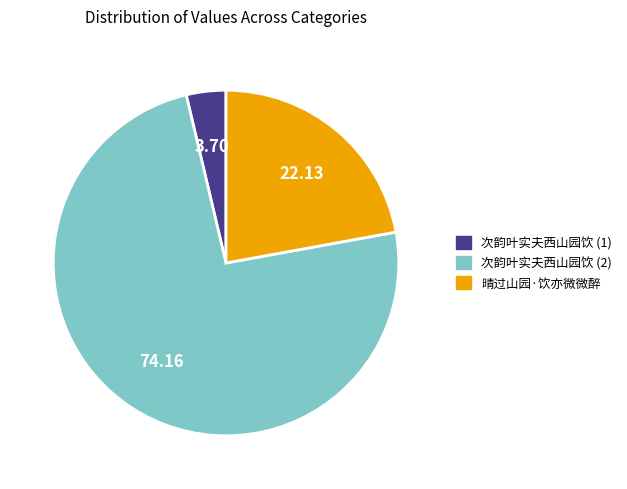

Between 晴过山园·饮亦微微醉 and 次韵叶实夫西山园饮 (1), which is larger?

晴过山园·饮亦微微醉